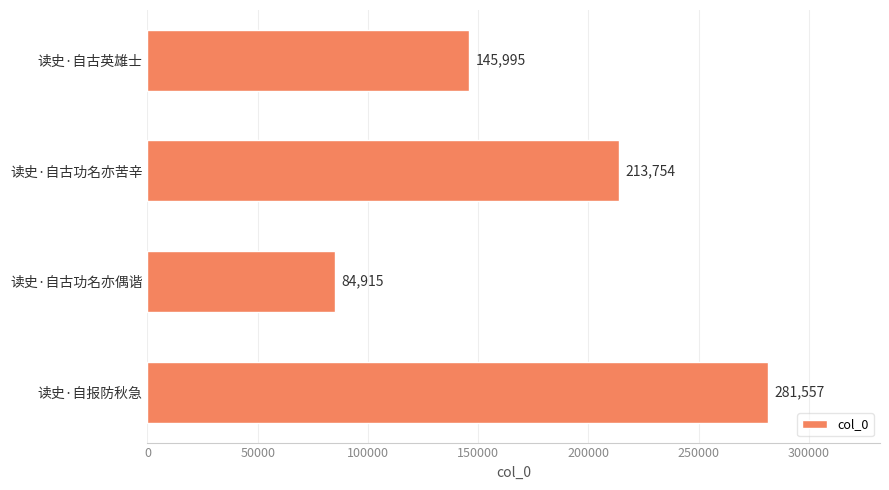

What is the change in value from 读史·自古功名亦偶谐 to 读史·自报防秋急?

+196642